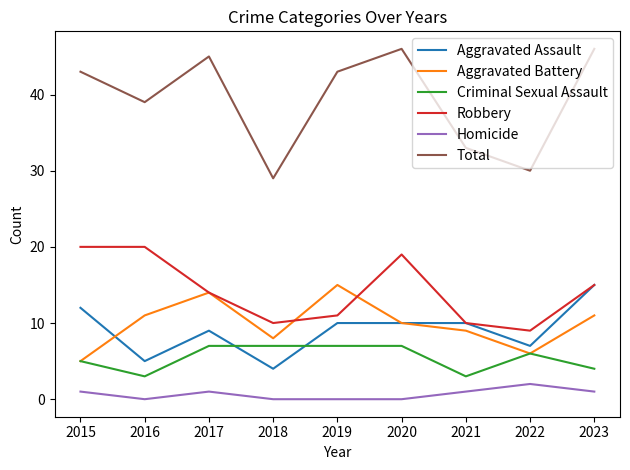

Which series has the widest spread of values?

Total